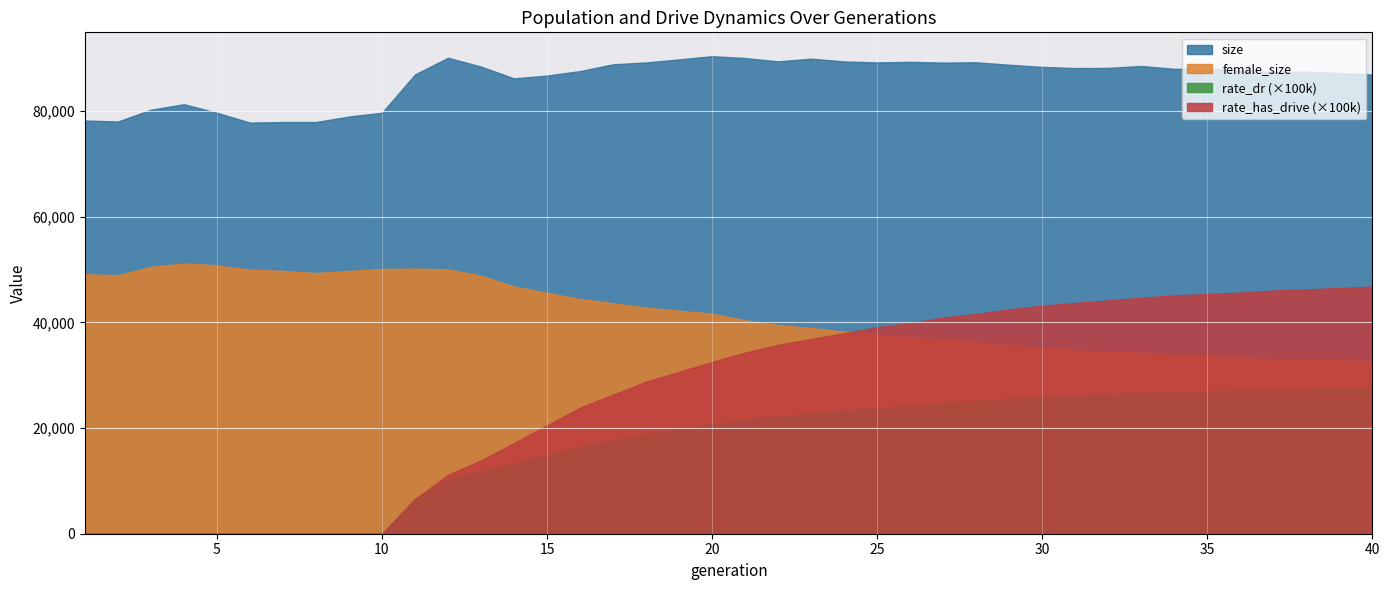

What are all the series names shown in the legend?

size, female_size, rate_dr (×100k), rate_has_drive (×100k)